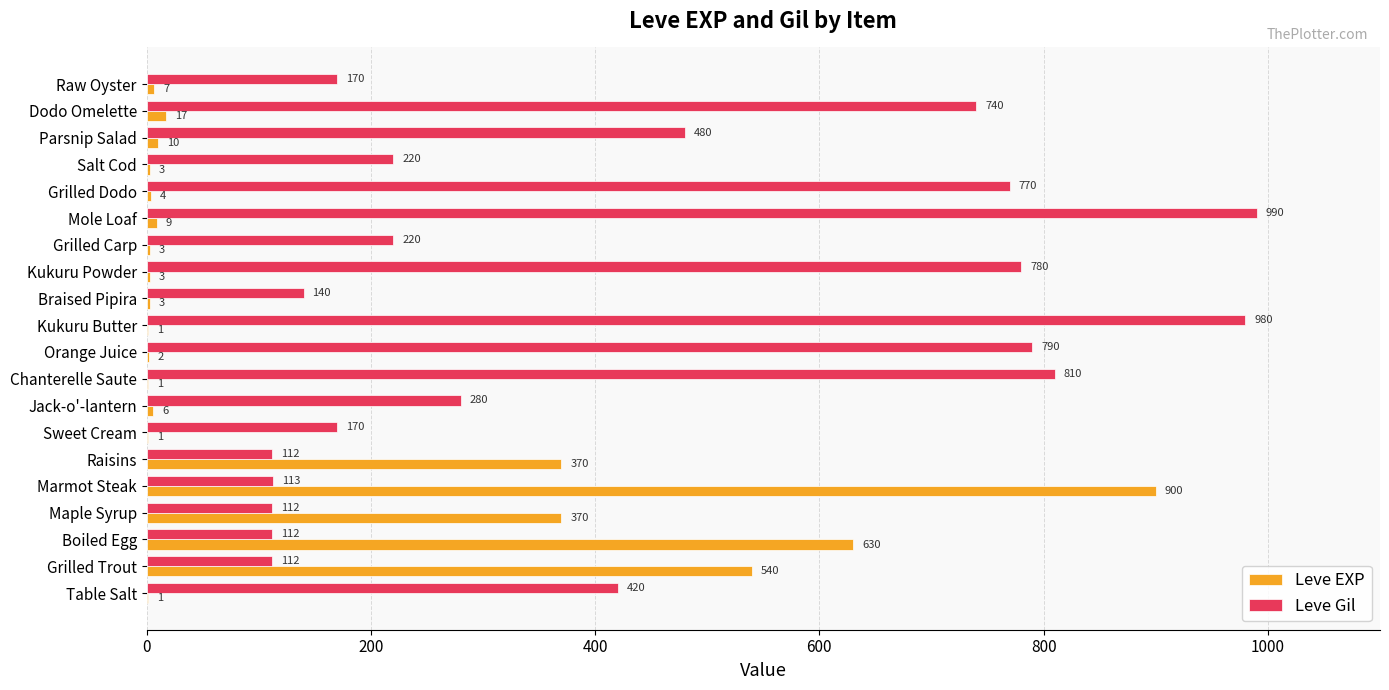

What is the maximum value for Leve EXP?

900